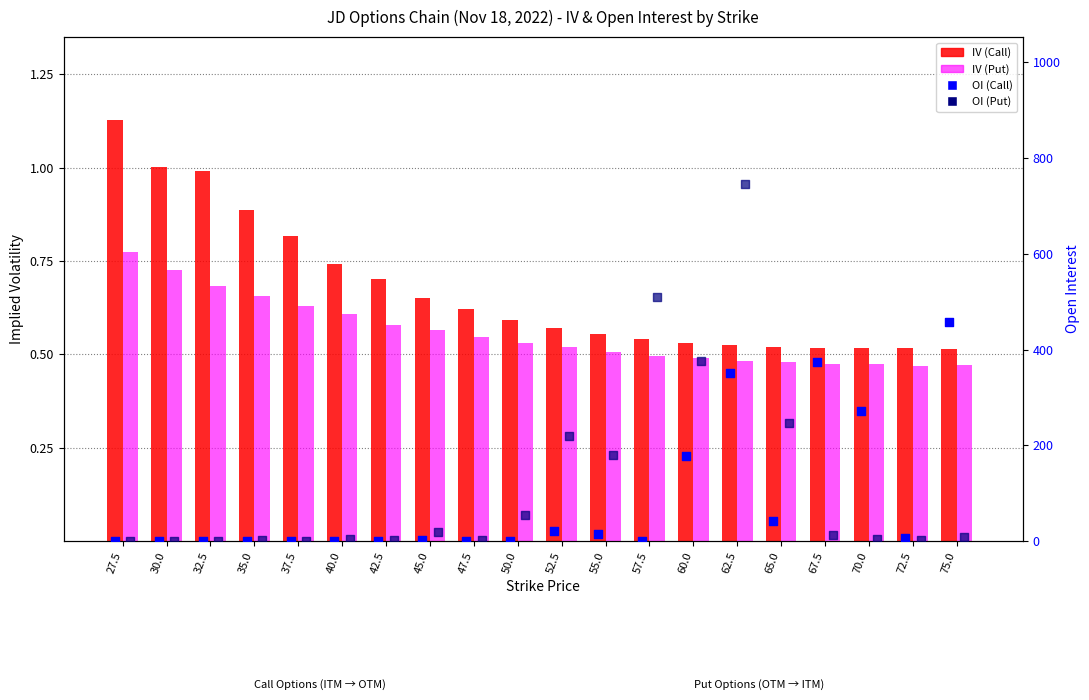

Is the value of OI (Put) at 50.0 greater than the value of IV (Call) at 30.0?

Yes